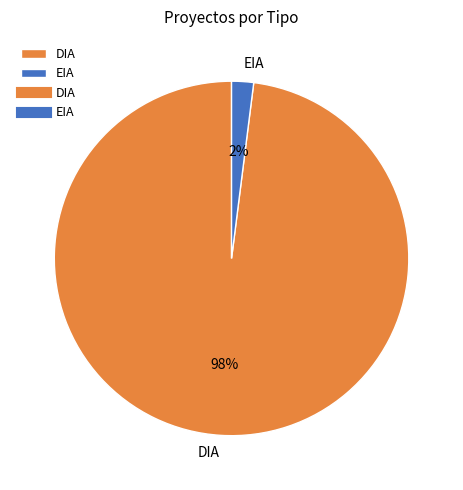

Is DIA the majority of the pie?

Yes